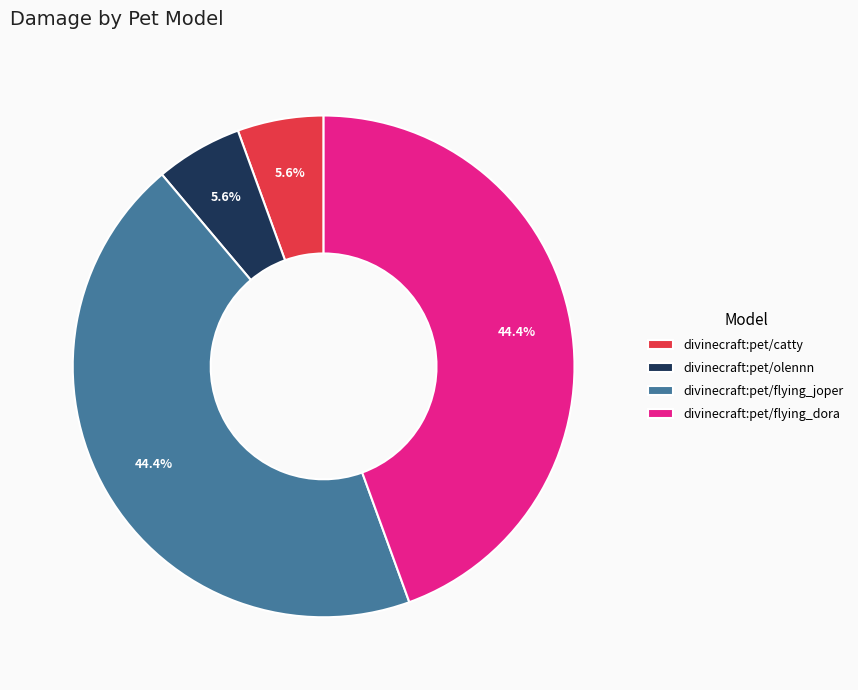

How many slices are in this pie chart?

4